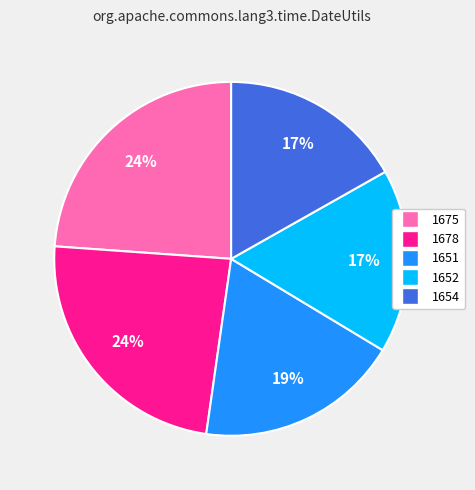

Does any single category account for the majority?

No